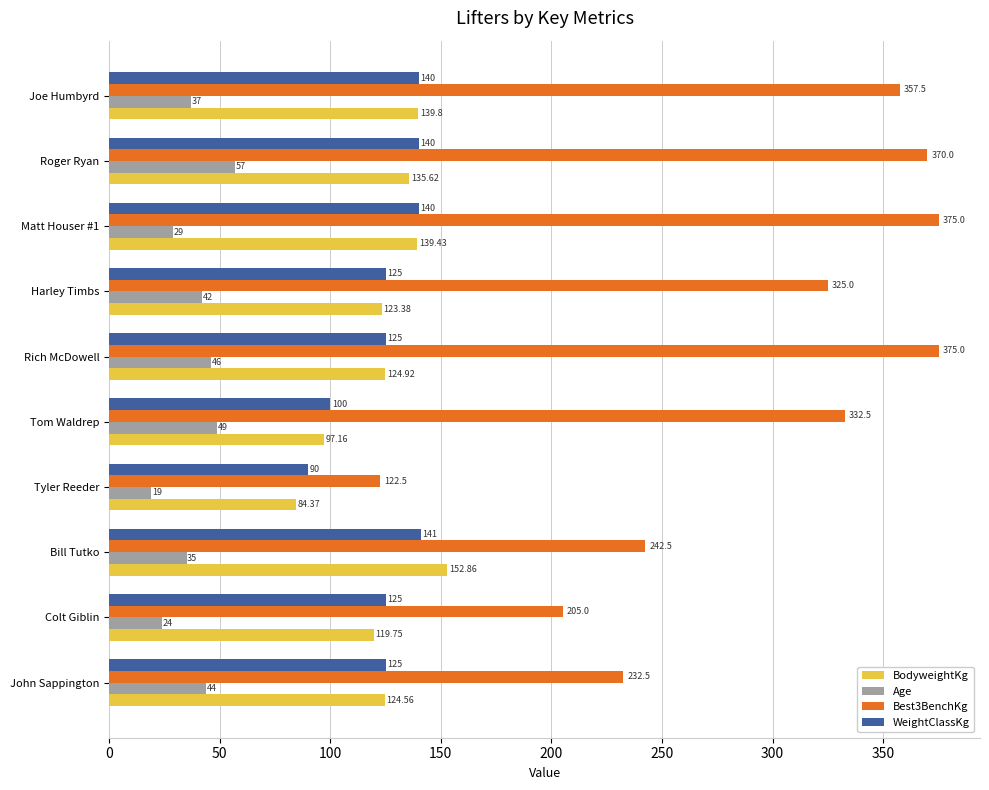

Which series changed the most between John Sappington and Colt Giblin?

Best3BenchKg